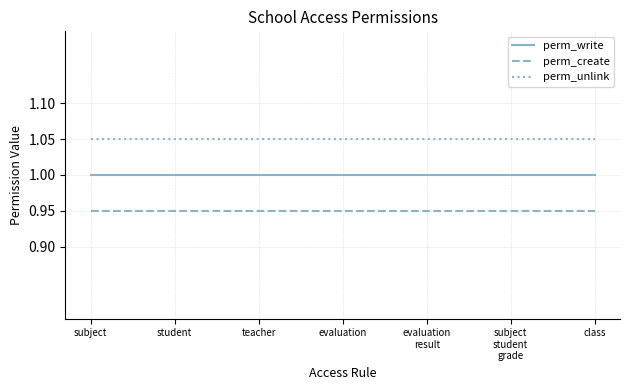

What is the average value of the perm_write series?

1.0